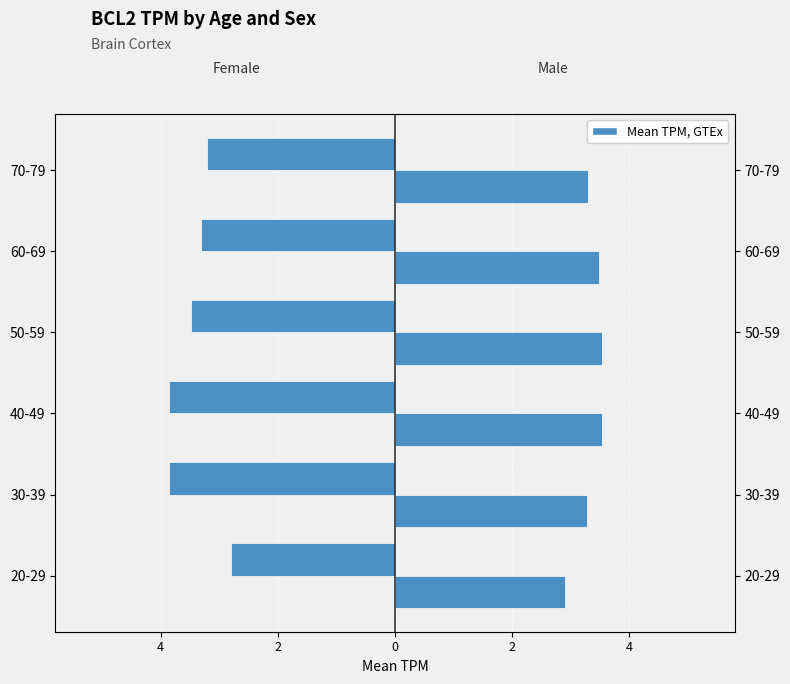

What is the spread (max minus min) of values at 2?

7.4